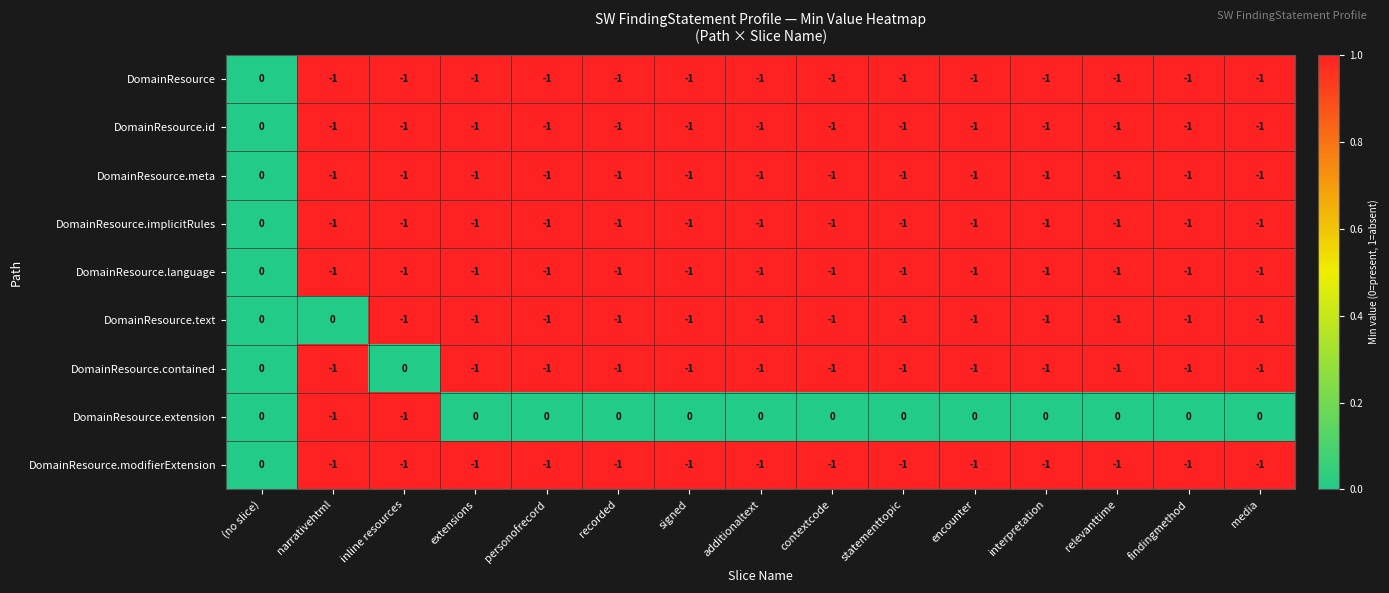

What is the spread (max minus min) of values at interpretation?

1